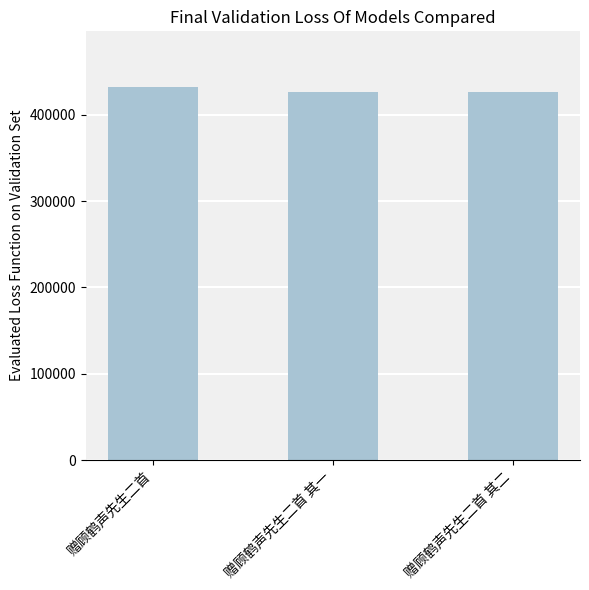

What is the minimum value shown in the chart?

425851